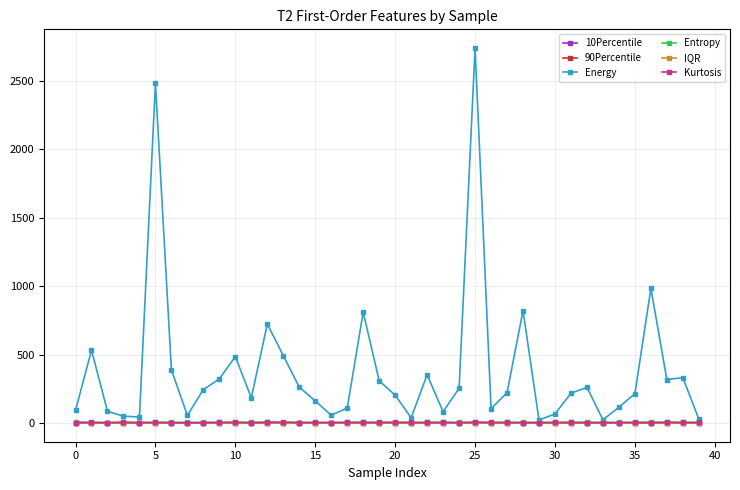

True or false: Entropy has more than 1 interior local peaks.

True